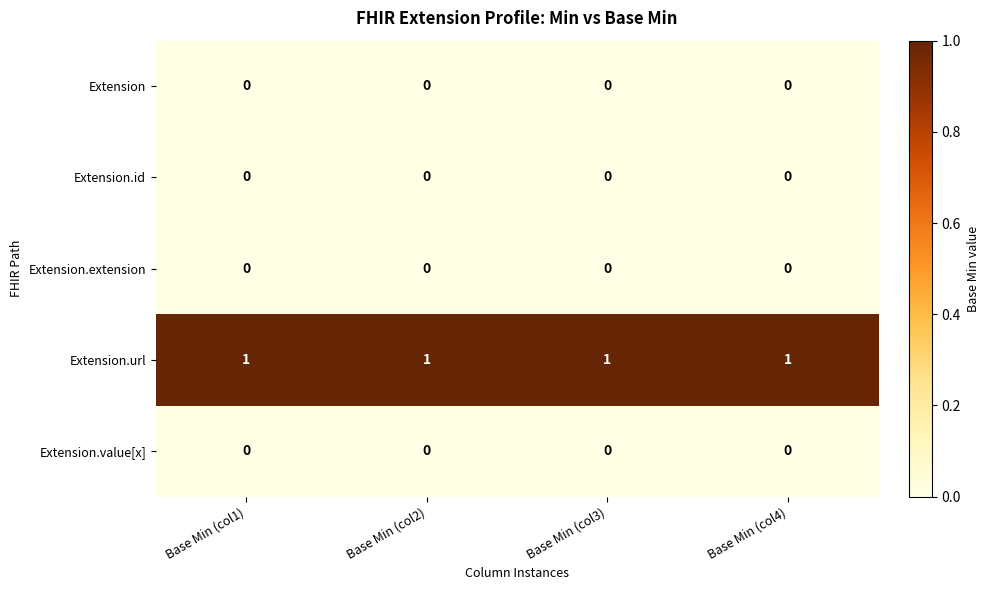

At how many categories does at least one series exceed 0?

4